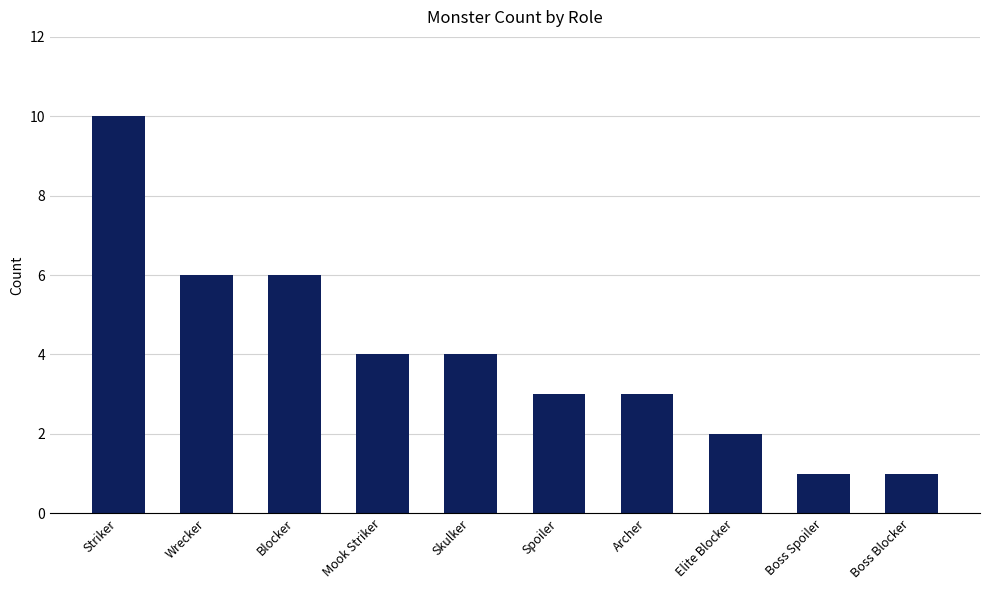

How many data points are less than 4?

5